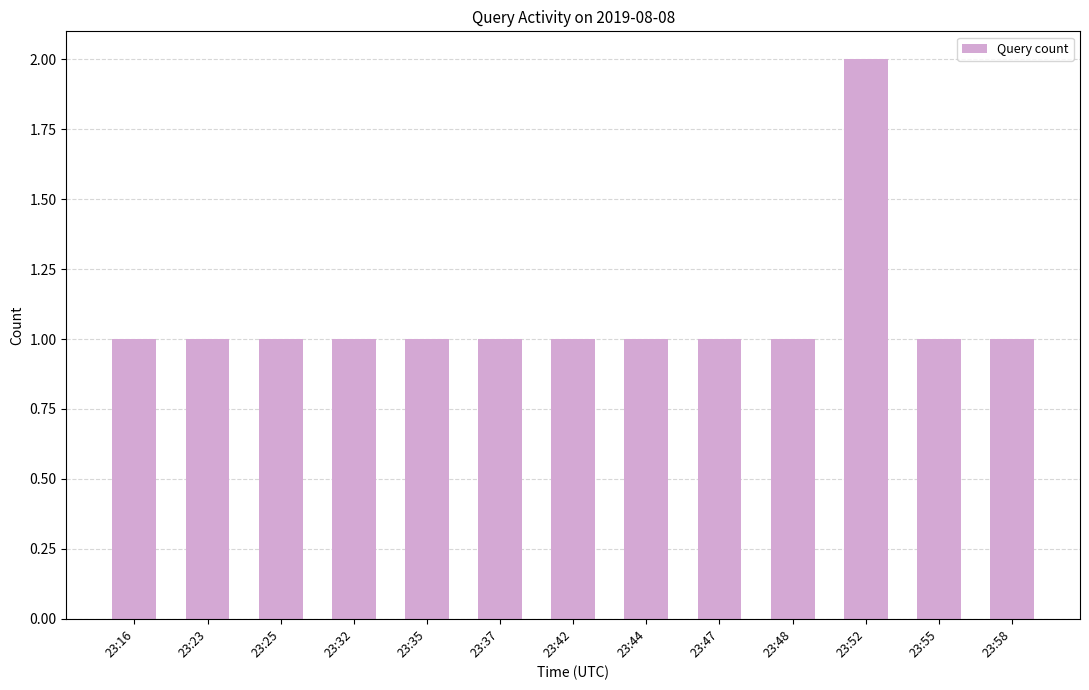

How many data points does each series have?

13